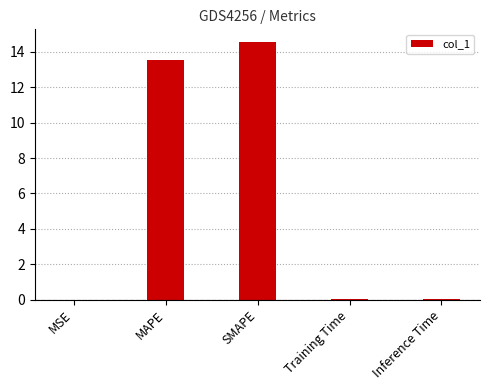

True or false: the data shows 0.0 at Inference Time.

True